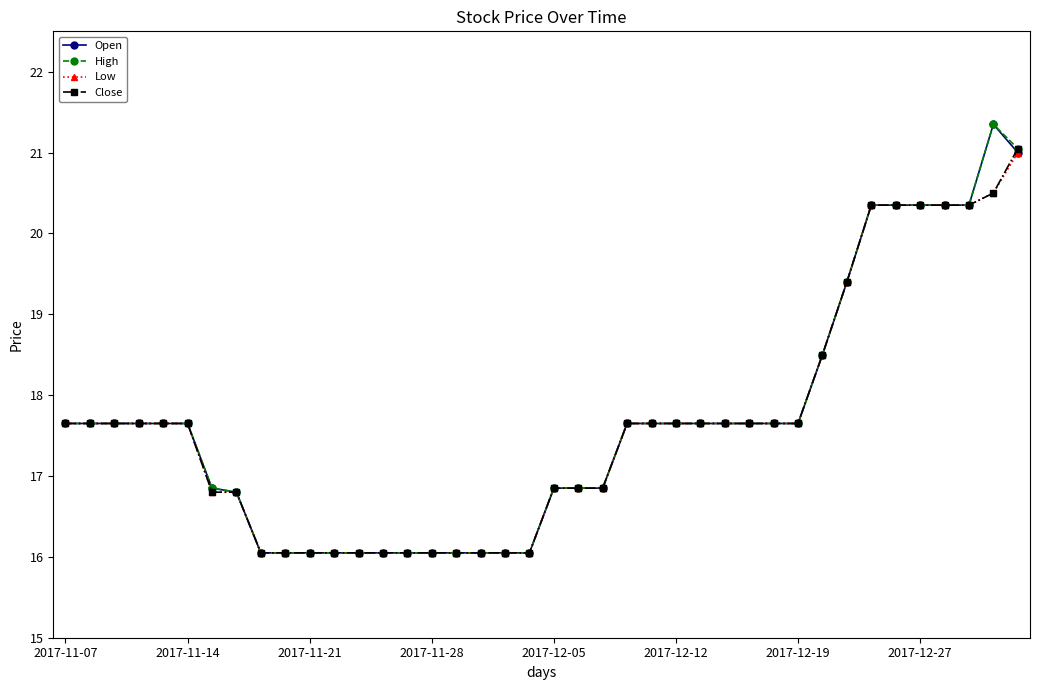

At how many categories does at least one series exceed 18?

9